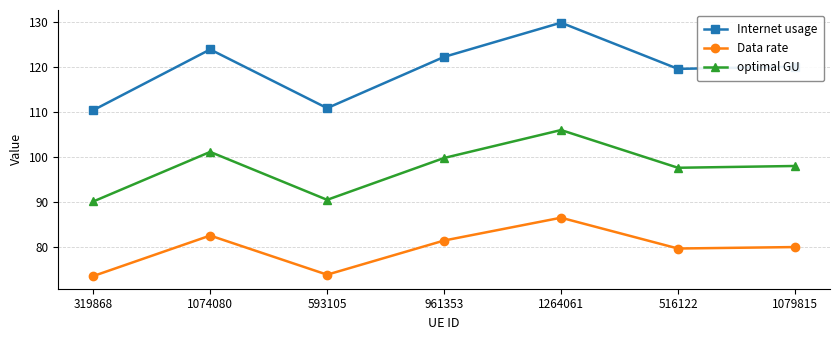

What position from the right is 593105?

5